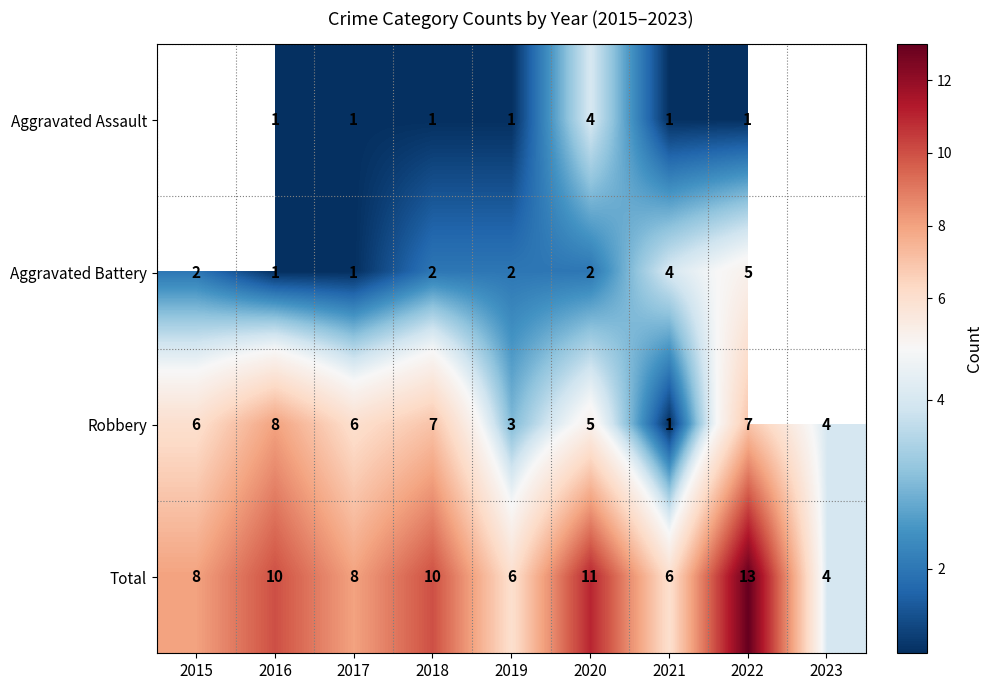

Where is Robbery nearest to the value 4?

2023